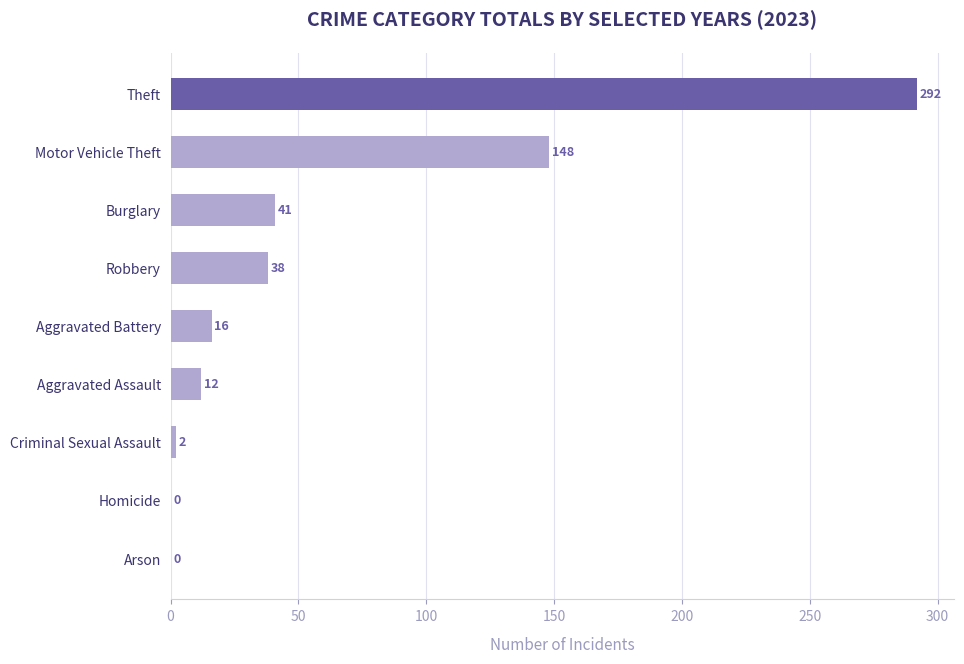

What is the change in value from Burglary to Robbery?

-3